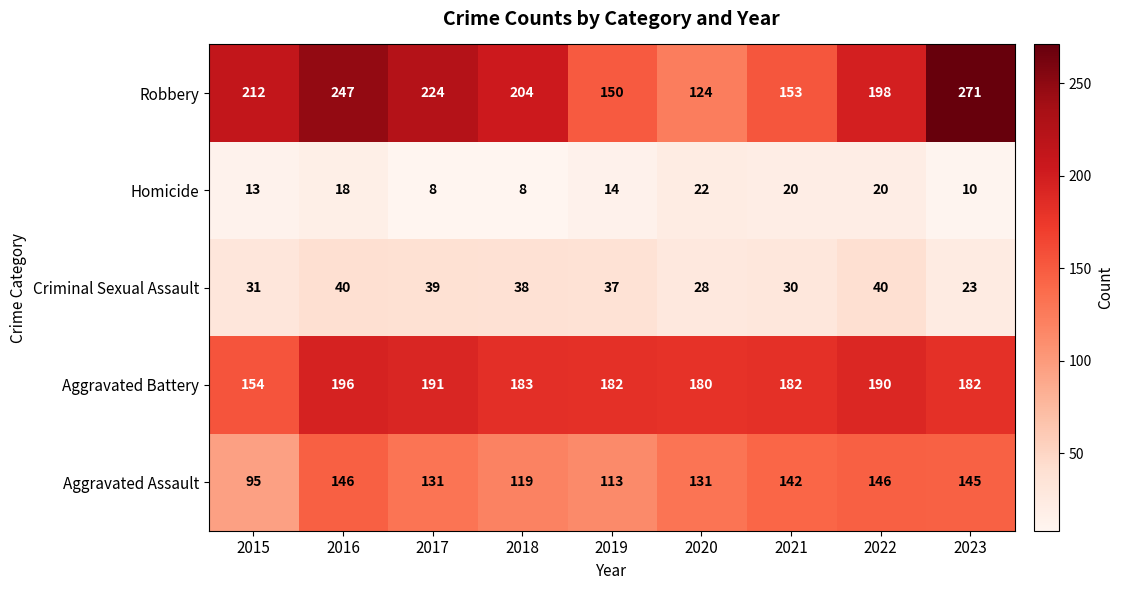

Rank the series by their maximum value, from lowest to highest.

Homicide, Criminal Sexual Assault, Aggravated Assault, Aggravated Battery, Robbery